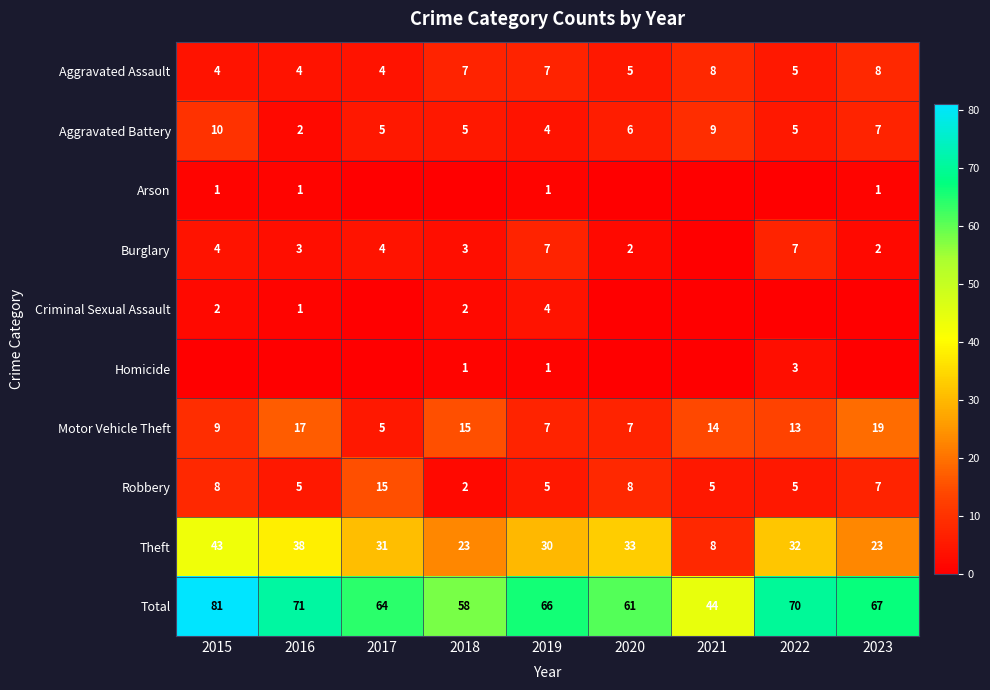

Which has a higher value, 2023 or 2018?

2023